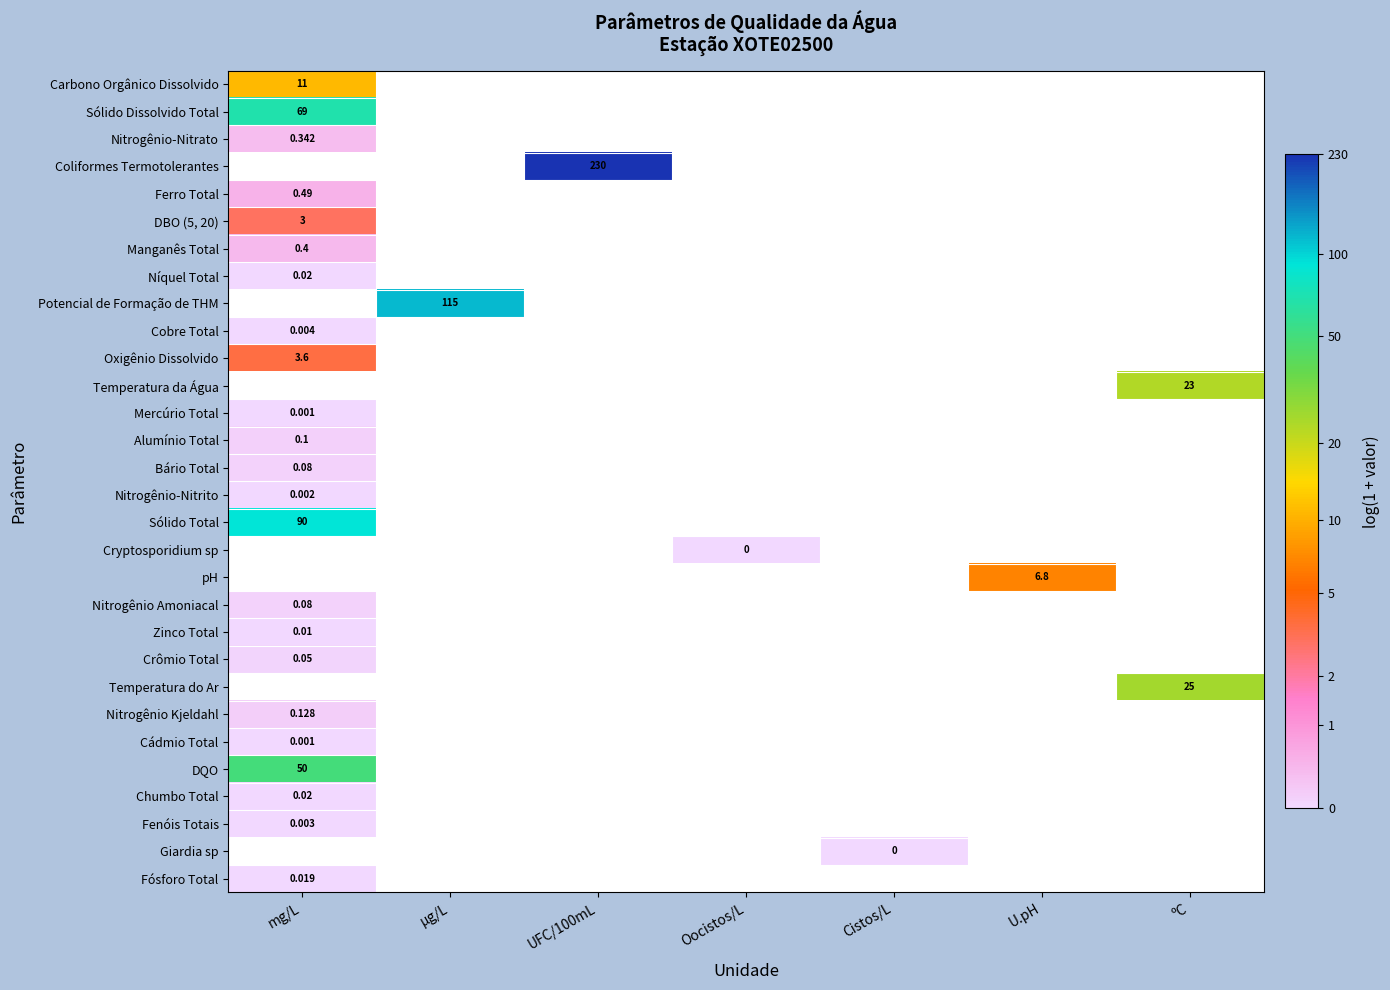

Which category has the highest value in the Níquel Total series?

mg/L